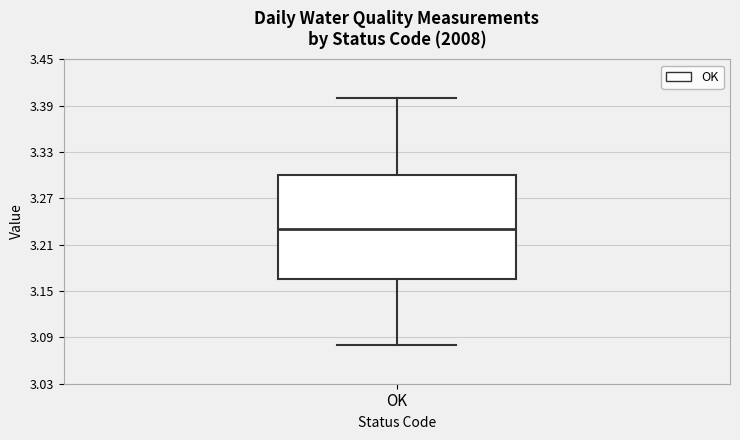

Transcribe this box plot: give where the median line is, the range the box spans, and where the two whiskers end, as read against the y-axis. The values are not printed on the chart, so give them approximately, as read against the axis.

median 3.23, box 3.17 to 3.30, whiskers 3.08 to 3.40